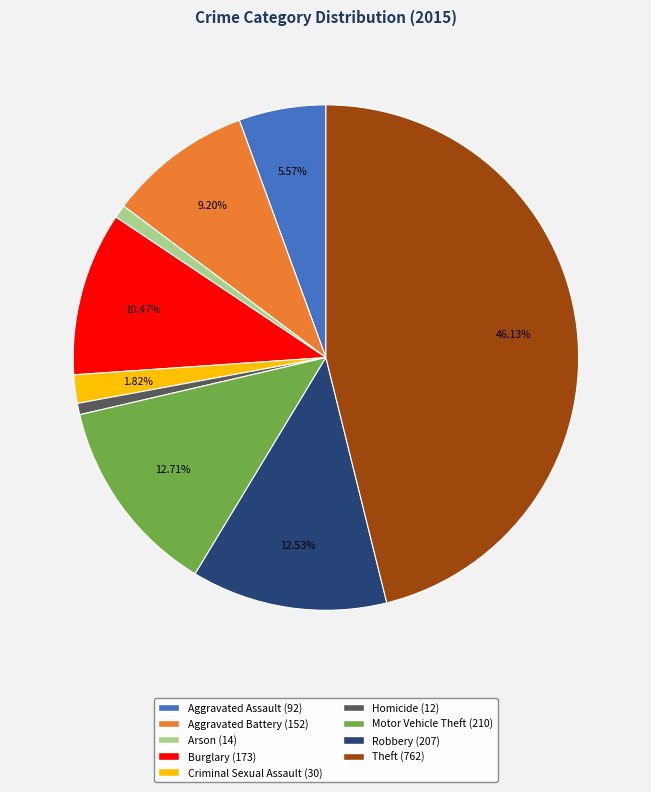

Which has a higher value, Homicide or Theft?

Theft